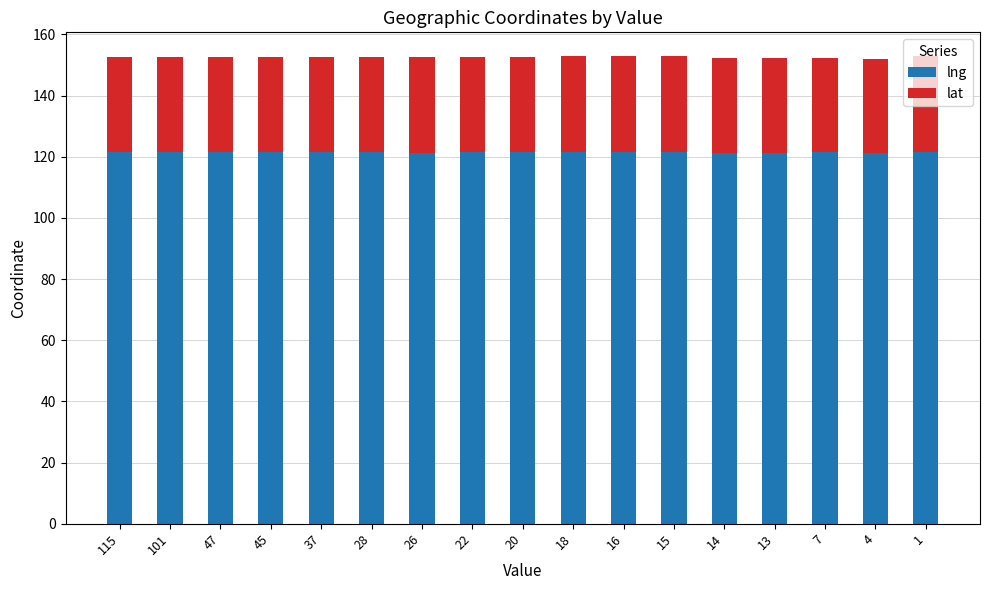

How many bars are there in total?

17